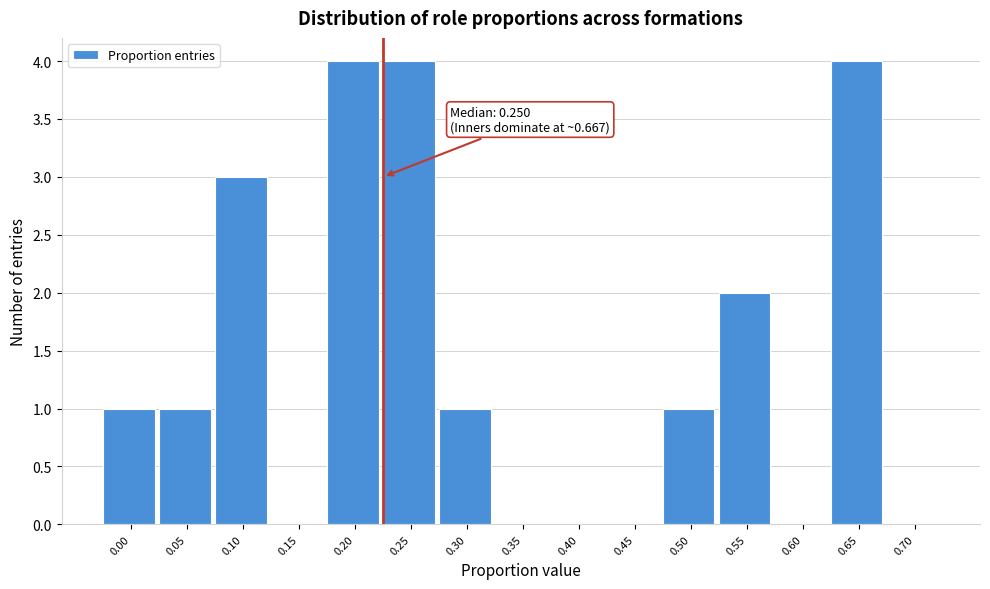

Reading left to right, transcribe all the data shown in this chart.

0.00=1	0.05=1	0.10=3	0.15=0	0.20=4	0.25=4	0.30=1	0.35=0	0.40=0	0.45=0	0.50=1	0.55=2	0.60=0	0.65=4	0.70=0